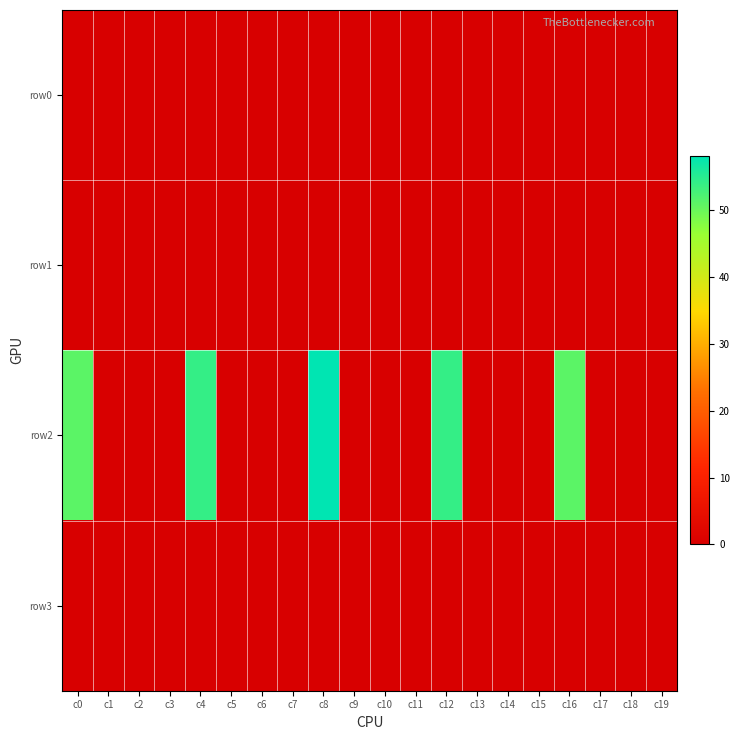

What is the total value across all series at c0?

51